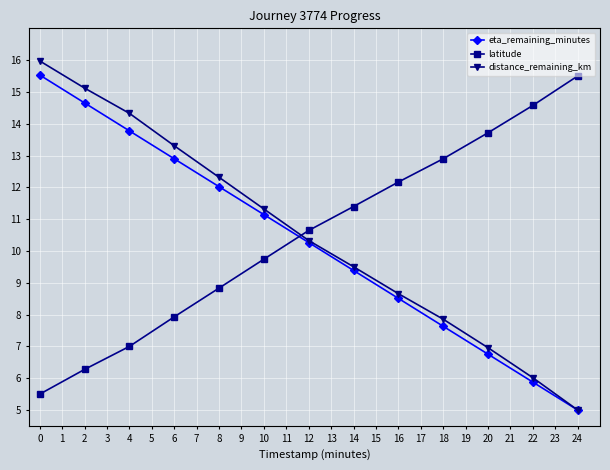

What is the total value across all series at 10?

32.2